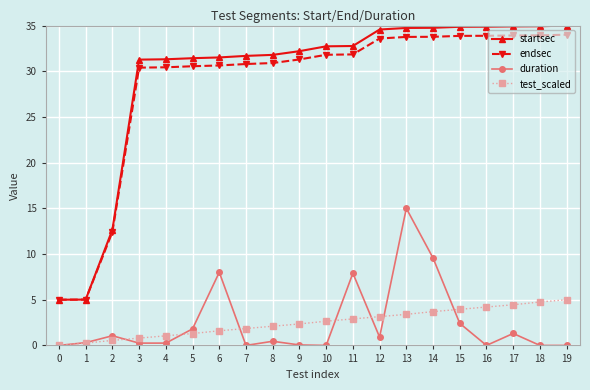

How many distinct data groups are displayed?

4